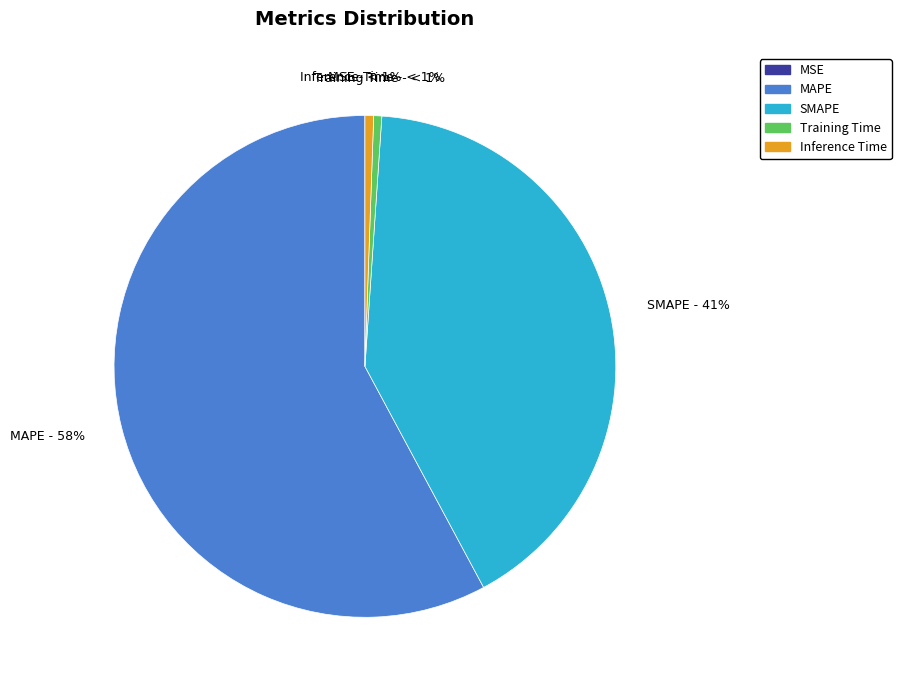

Which category has the smallest portion of the pie?

MSE